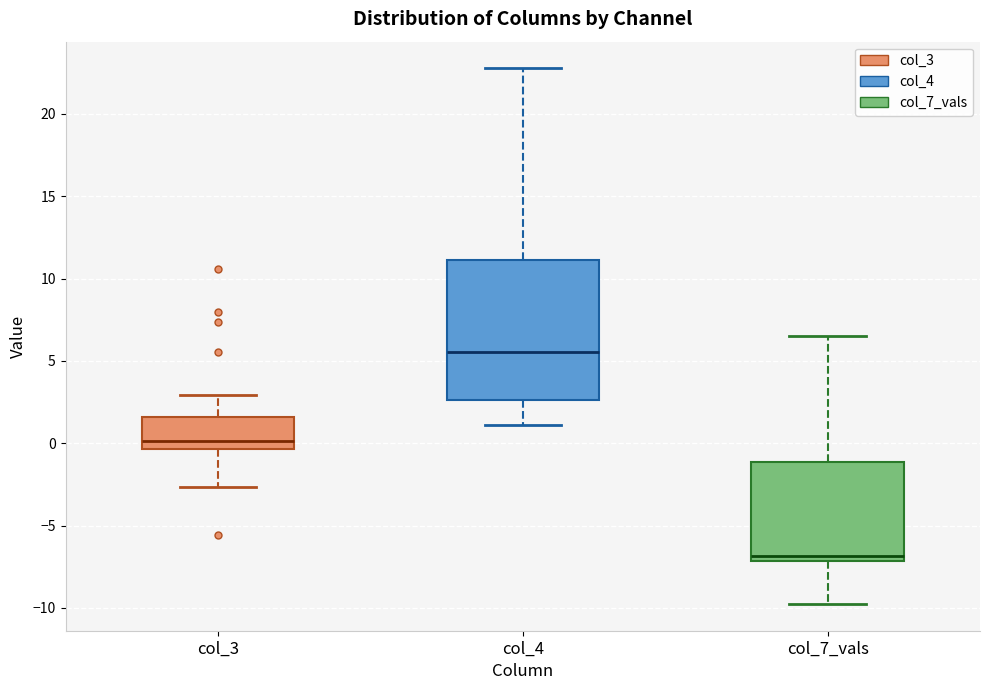

Where is the upper edge of the box for col_4 on the y-axis? The values are not printed on the chart, so give them approximately, as read against the axis.

11.0